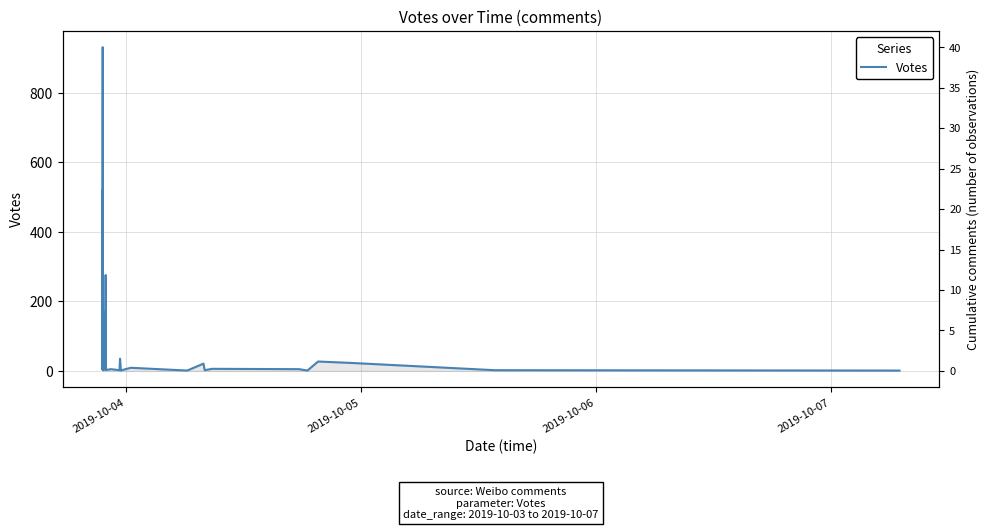

Reading left to right, list all the values displayed in this chart.

78	28	18	10	4	520	99	45	932	348	27	2	170	6	8	4	3	25	5	54	276	6	4	3	5	2	35	1	4	9	1	21	2	6	5	1	27	23	2	1